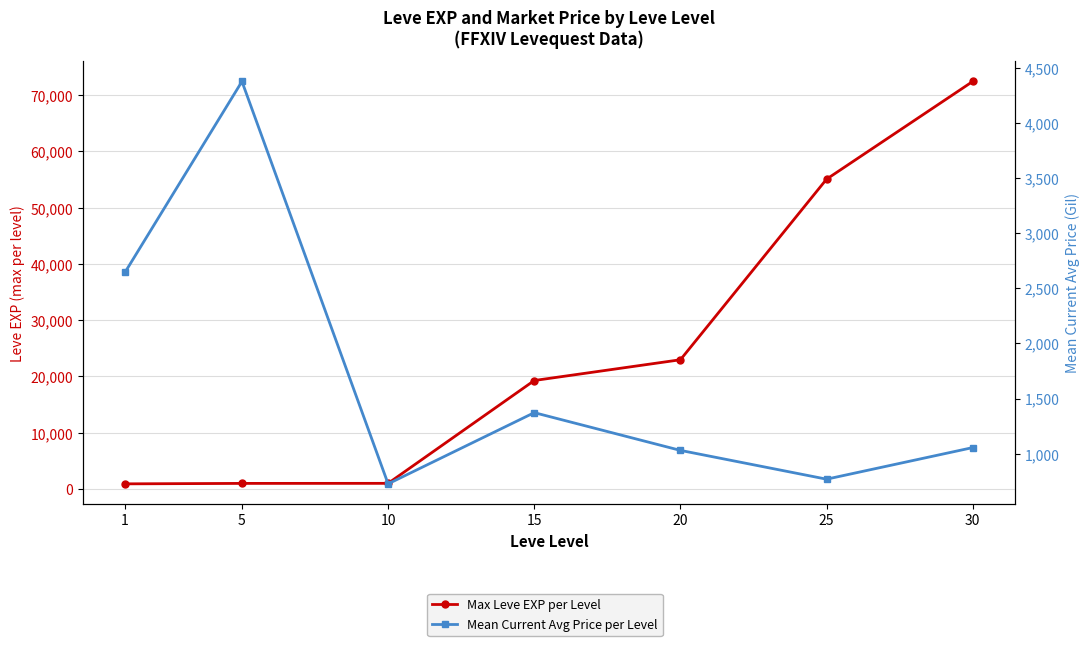

How many lines are shown in the chart?

2